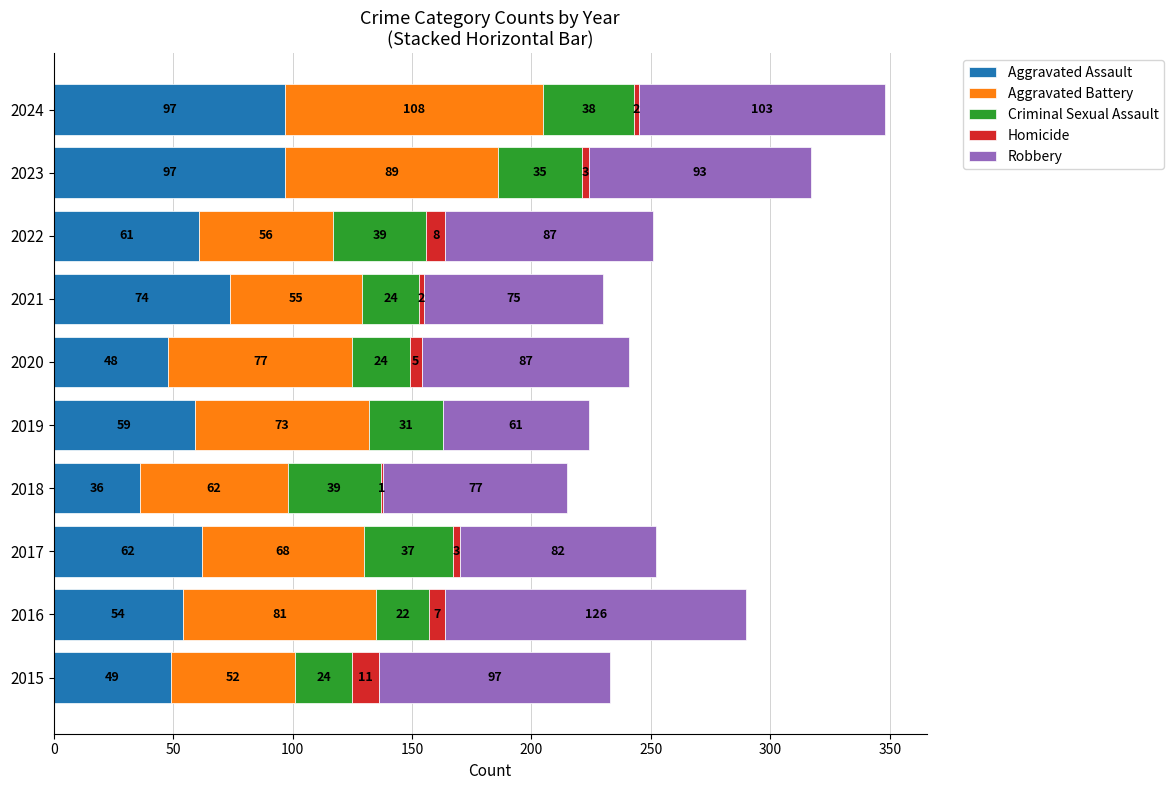

What is the maximum value for Aggravated Assault?

97